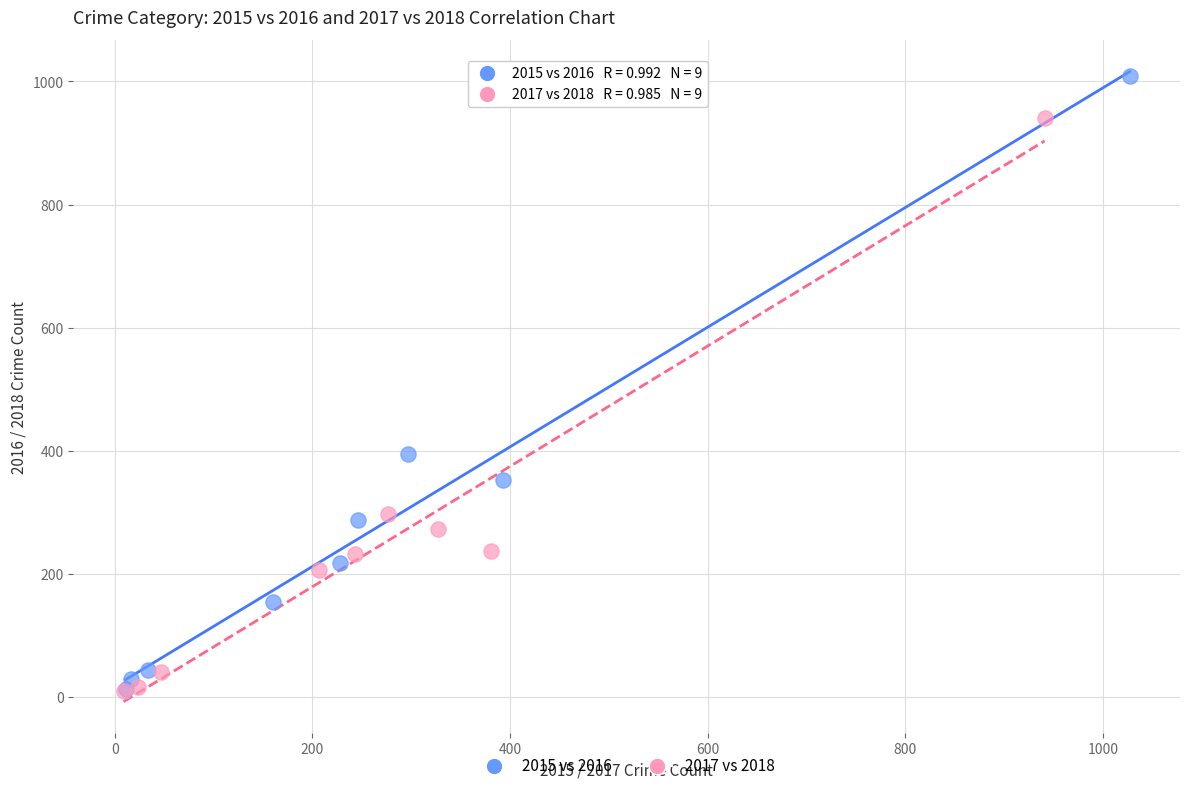

Which series contains the highest Y value?

2015 vs 2016